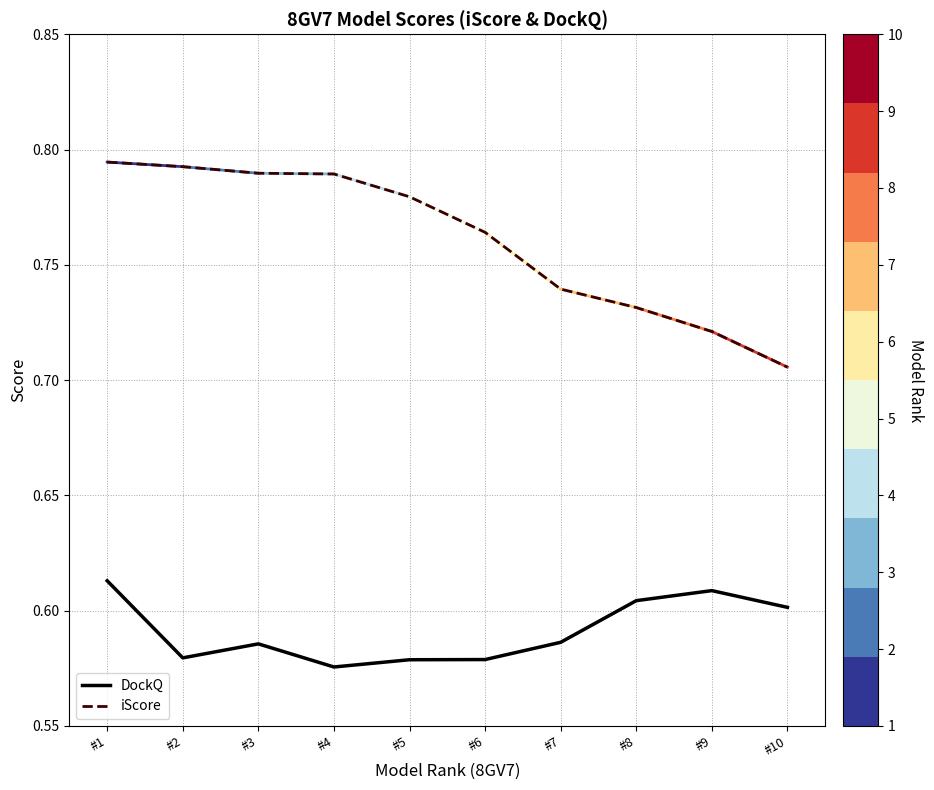

Is the value of iScore at #10 greater than the value of DockQ at #2?

Yes